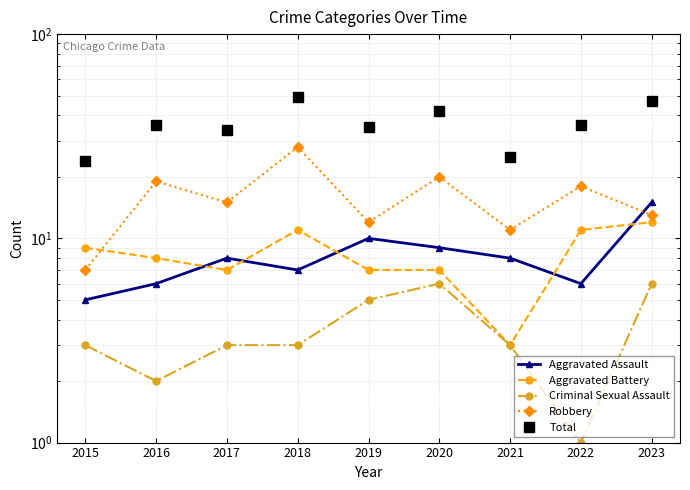

How many Aggravated Battery values are between 7 and 11?

7